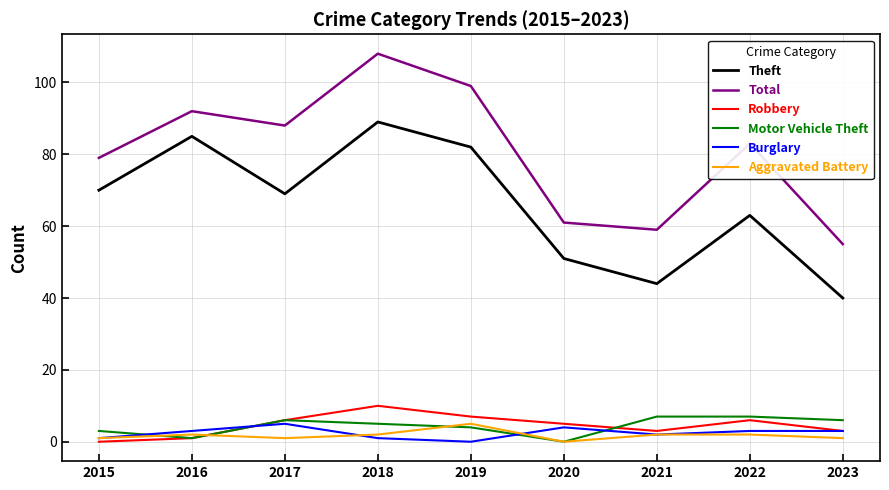

Reading left to right, extract all data points from this chart.

Theft: 70	85	69	89	82	51	44	63	40
Total: 79	92	88	108	99	61	59	83	55
Robbery: 0	1	6	10	7	5	3	6	3
Motor Vehicle Theft: 3	1	6	5	4	0	7	7	6
Burglary: 1	3	5	1	0	4	2	3	3
Aggravated Battery: 1	2	1	2	5	0	2	2	1